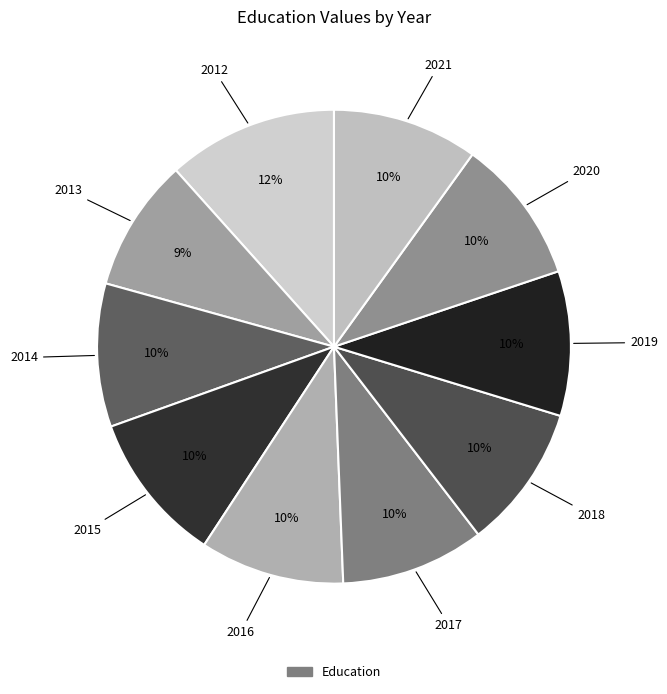

Is there any slice that represents more than half of the pie?

No